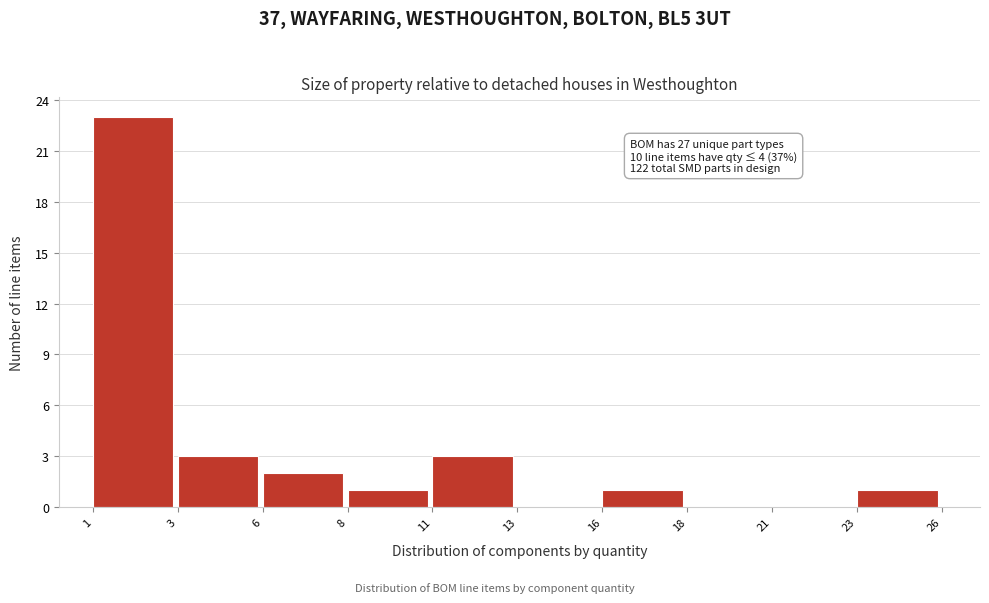

Reading left to right, what are all the values shown in this chart?

1=23	3=3	6=2	8=1	11=3	13=0	16=1	18=0	21=0	23=1